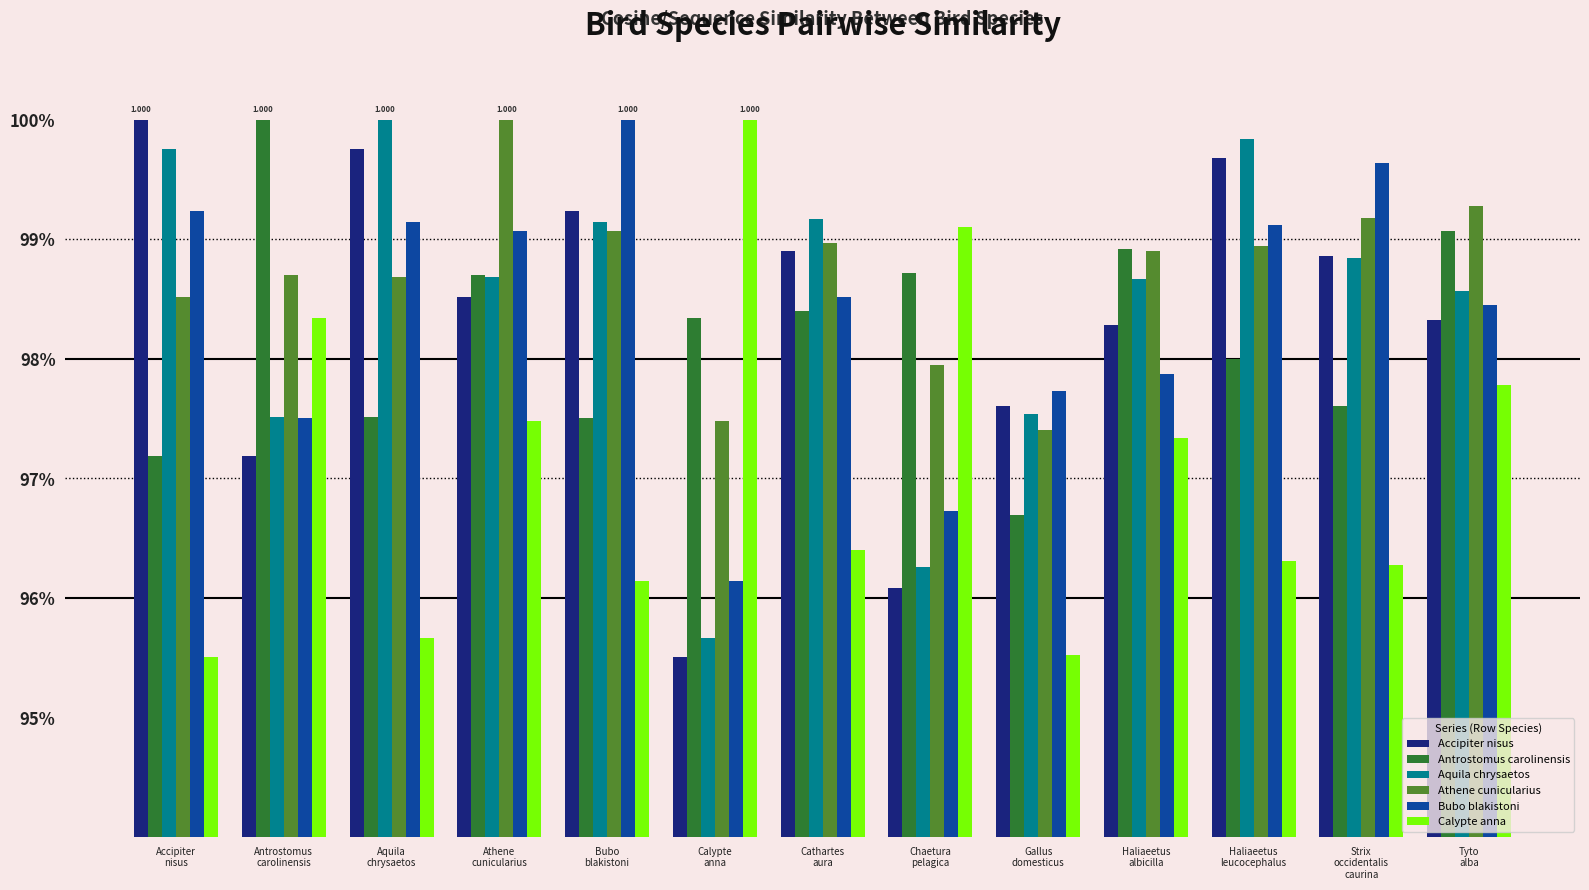

What are all the series names shown in the legend?

Accipiter nisus, Antrostomus carolinensis, Aquila chrysaetos, Athene cunicularius, Bubo blakistoni, Calypte anna